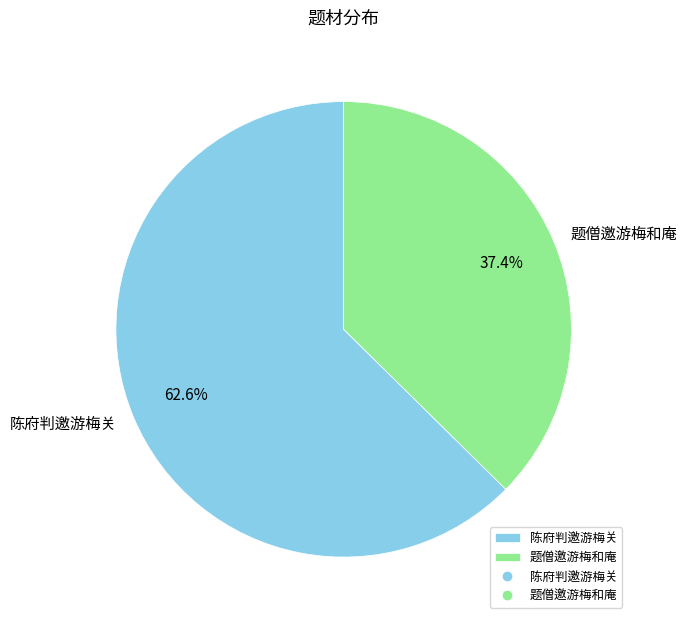

Rank the categories by value from lowest to highest.

题僧邀游梅和庵, 陈府判邀游梅关